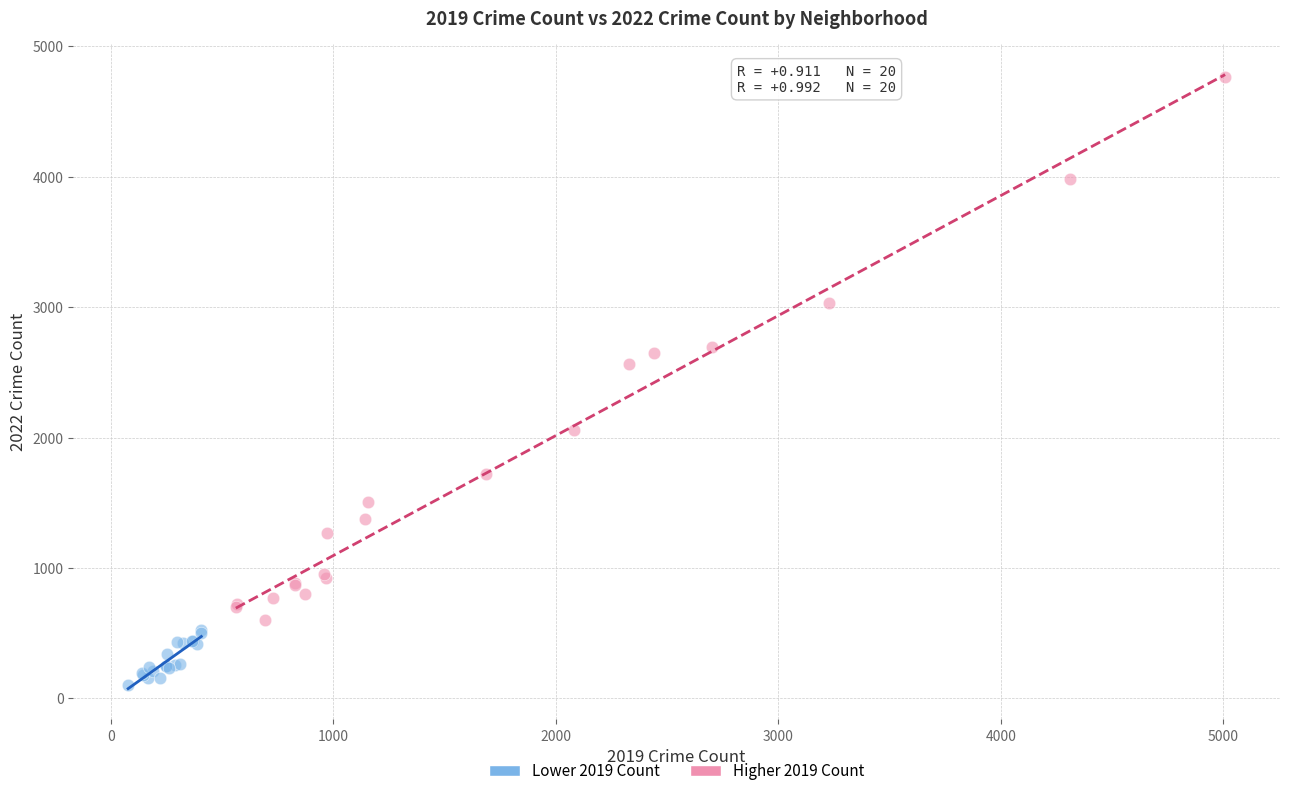

Which series reaches the minimum Y coordinate?

Lower 2019 Count